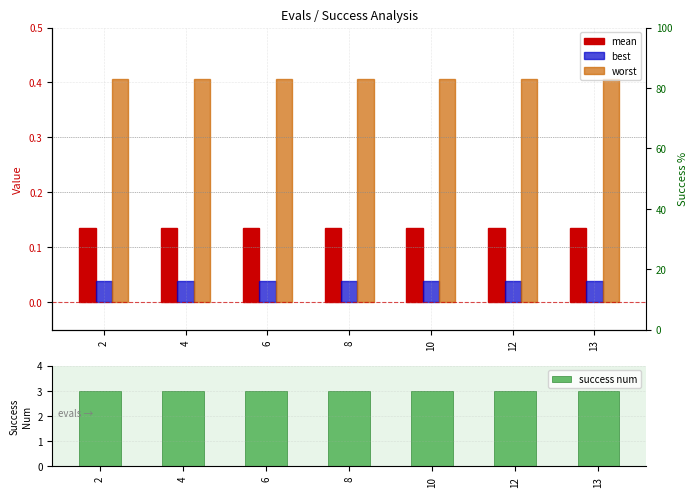

Rank the categories by worst value from lowest to highest.

2, 4, 6, 8, 10, 12, 13